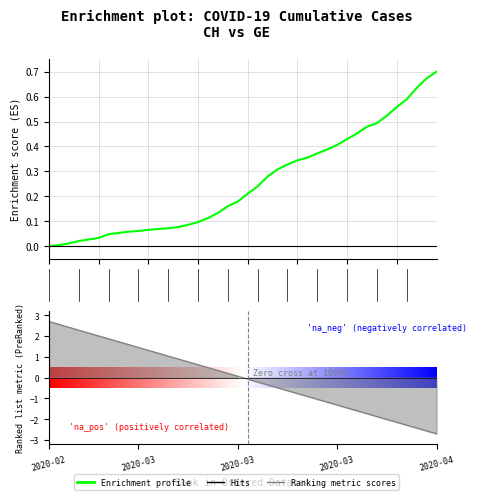

Reading left to right, what are all the values shown in this chart?

0.0	0.0	0.0	0.0	0.0	0.0	0.0	0.1	0.1	0.1	0.1	0.1	0.1	0.1	0.1	0.1	0.1	0.1	0.2	0.2	0.2	0.2	0.3	0.3	0.3	0.3	0.4	0.4	0.4	0.4	0.4	0.5	0.5	0.5	0.5	0.6	0.6	0.6	0.7	0.7